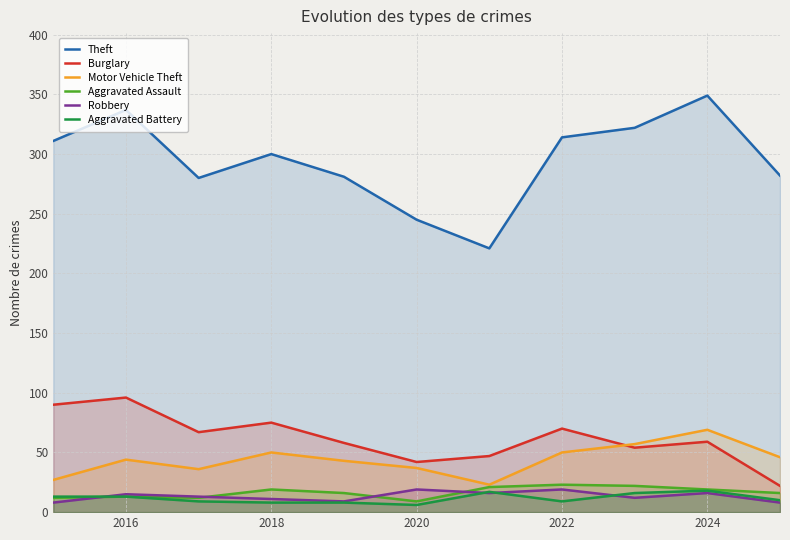

What is the minimum value shown in the chart?

6